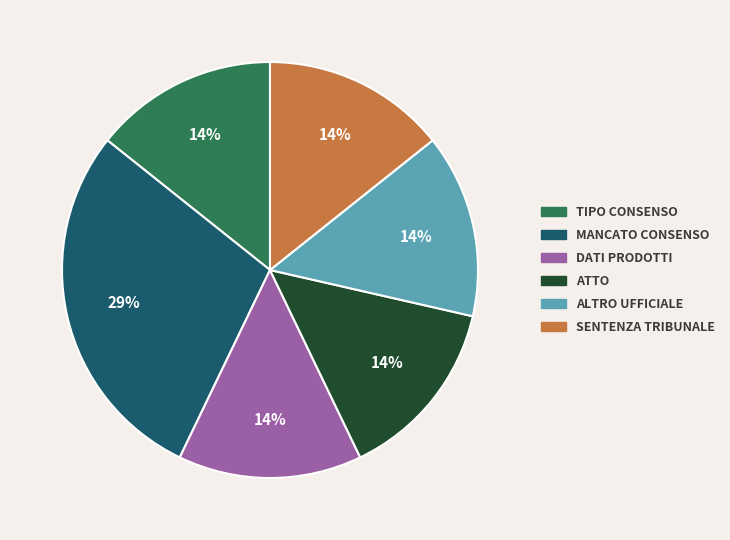

What is the smallest slice in the pie chart?

tipoConsenso